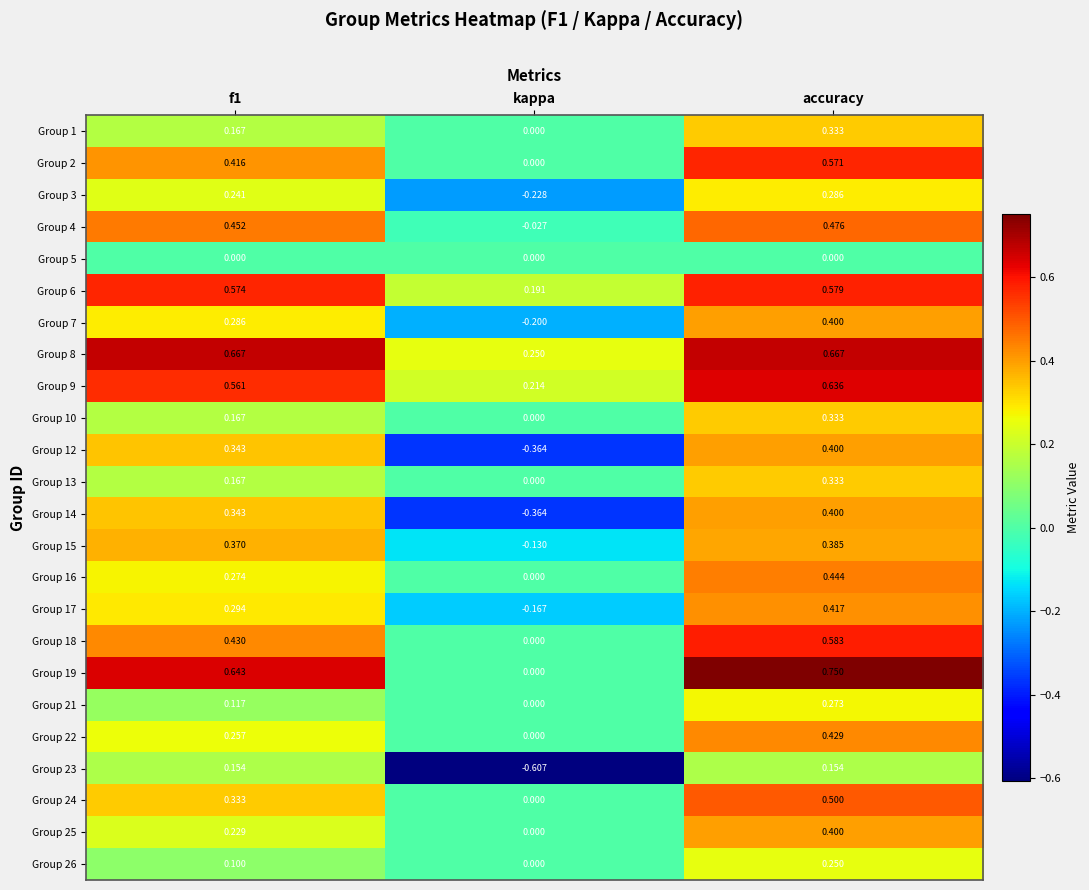

Which category has the highest value in the Group 15 series?

accuracy